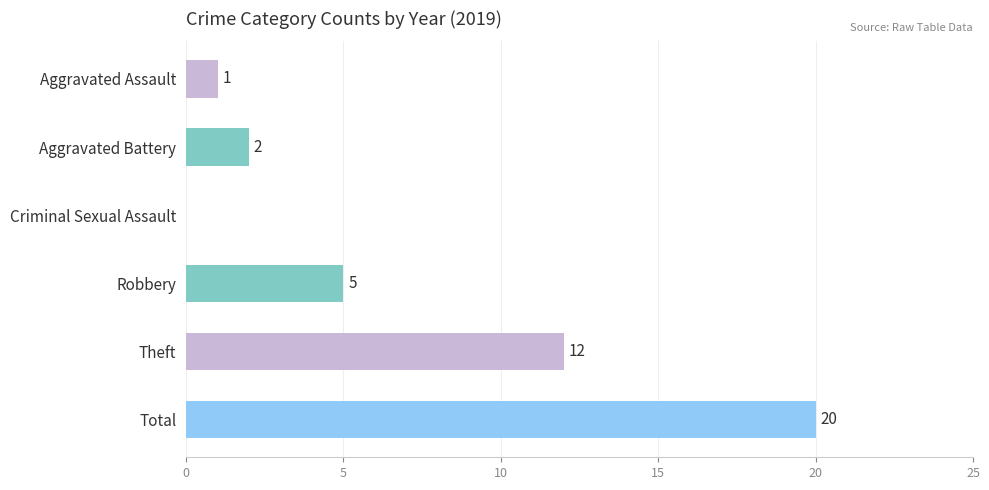

The value at Total is 20. True or false?

True